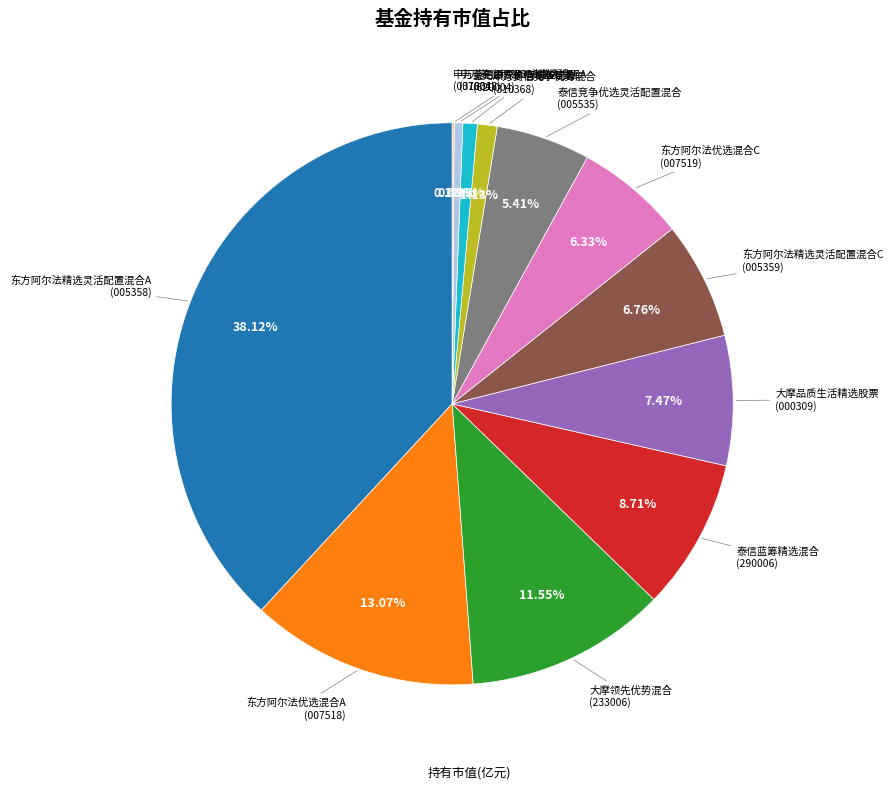

Count the number of slices in the pie.

12